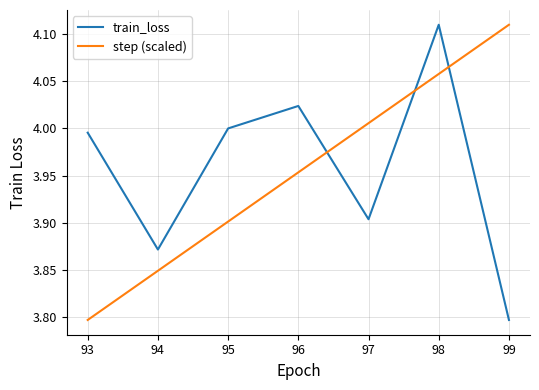

The train_loss series shows 4.0 at 95. True or false?

True